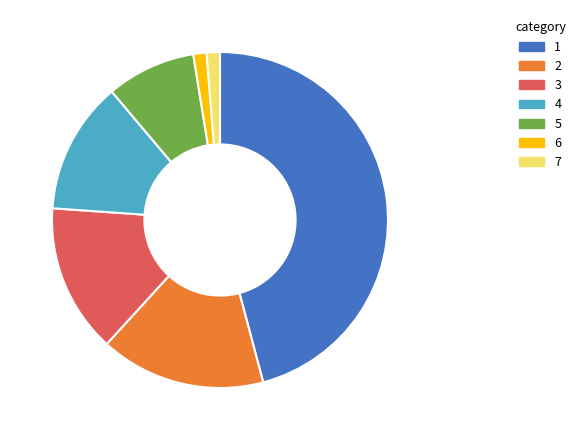

How many slices are in this pie chart?

7